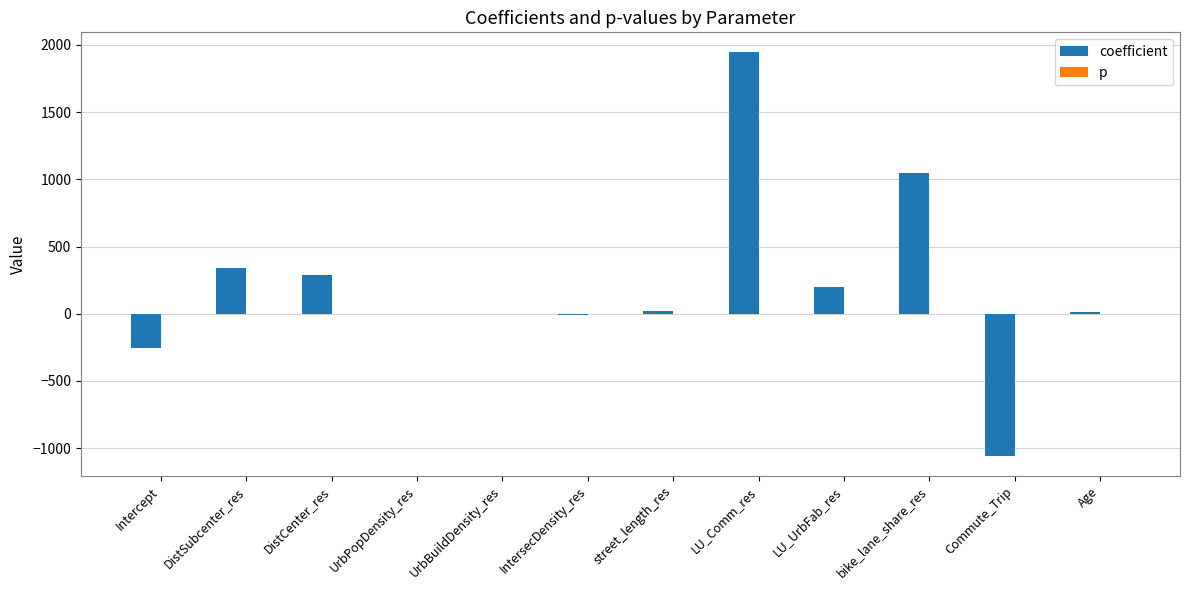

Which series changed the most between DistCenter_res and UrbBuildDensity_res?

coefficient